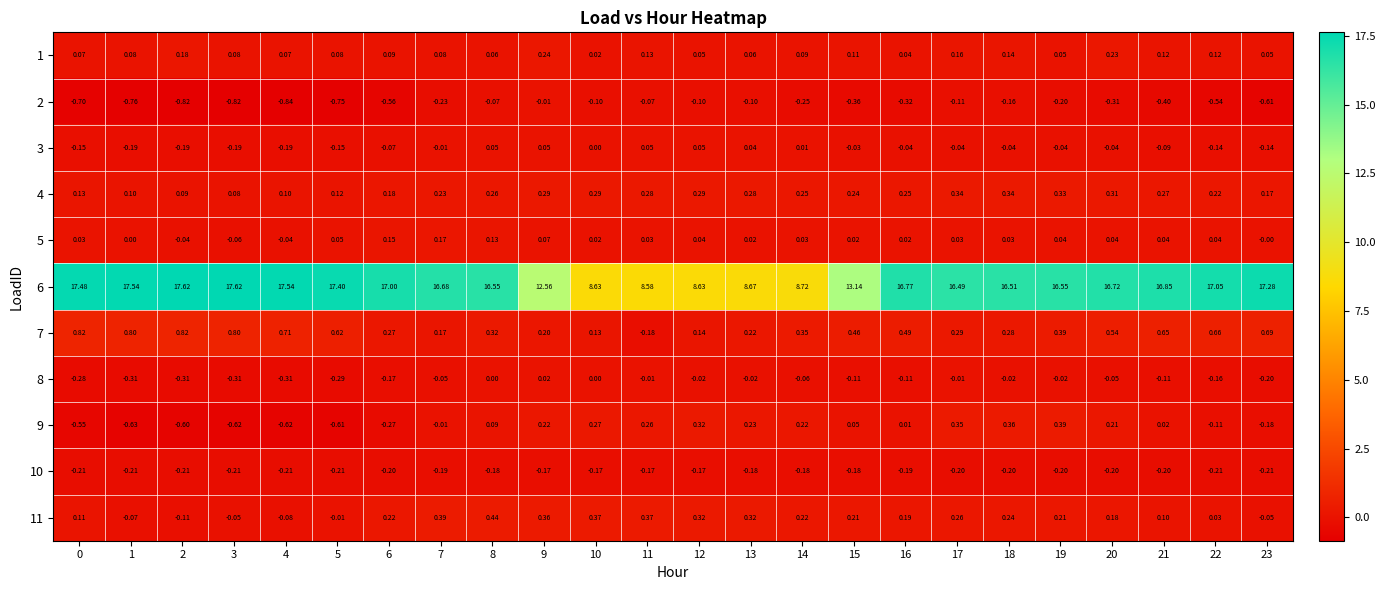

Rank the series by their maximum value, from highest to lowest.

6, 7, 11, 9, 4, 1, 5, 3, 8, 2, 10